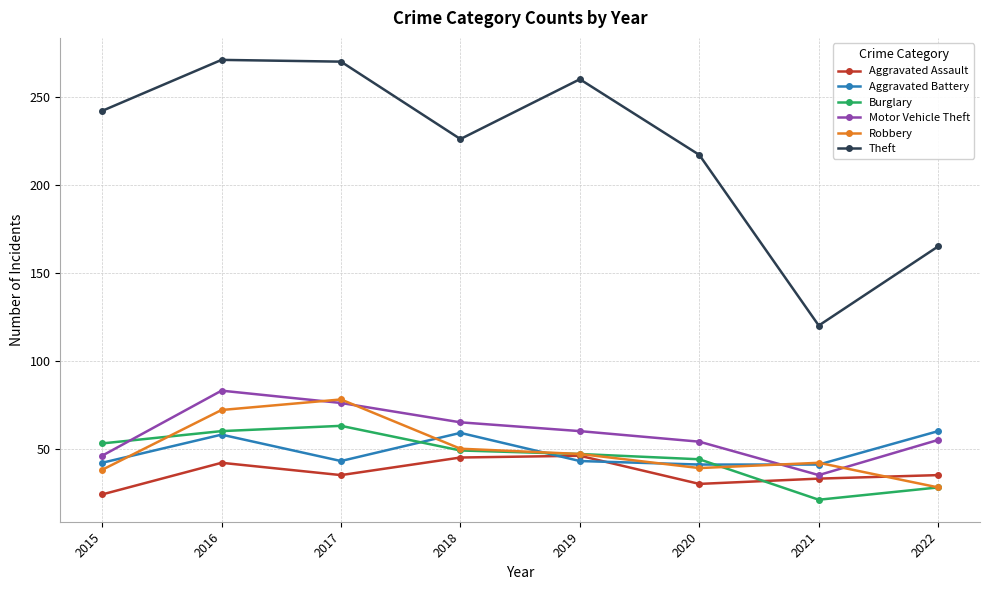

Rank the series by their maximum value, from highest to lowest.

Theft, Motor Vehicle Theft, Robbery, Burglary, Aggravated Battery, Aggravated Assault